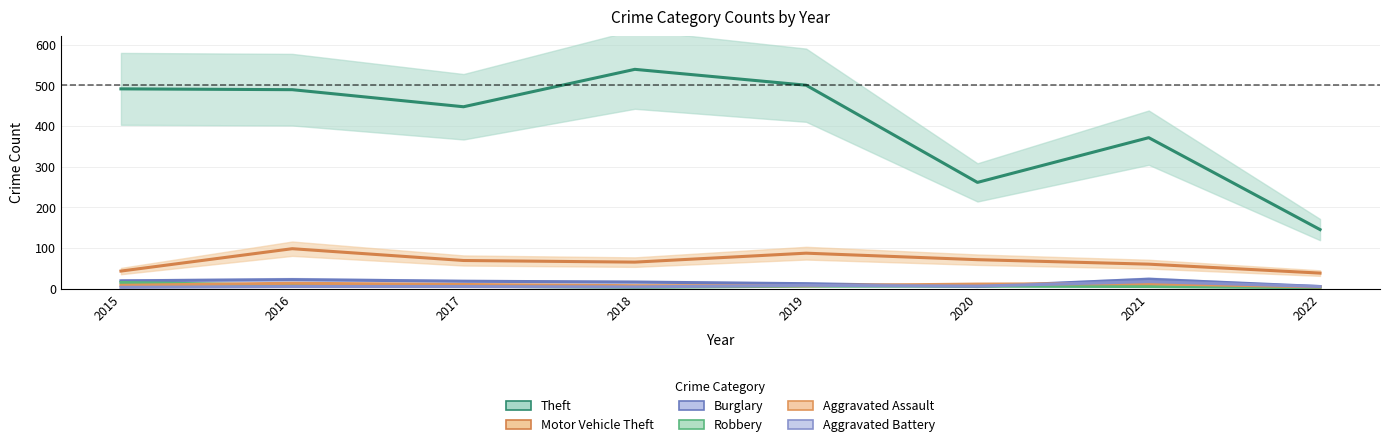

Is it true that Theft equals 447 at 2017?

True